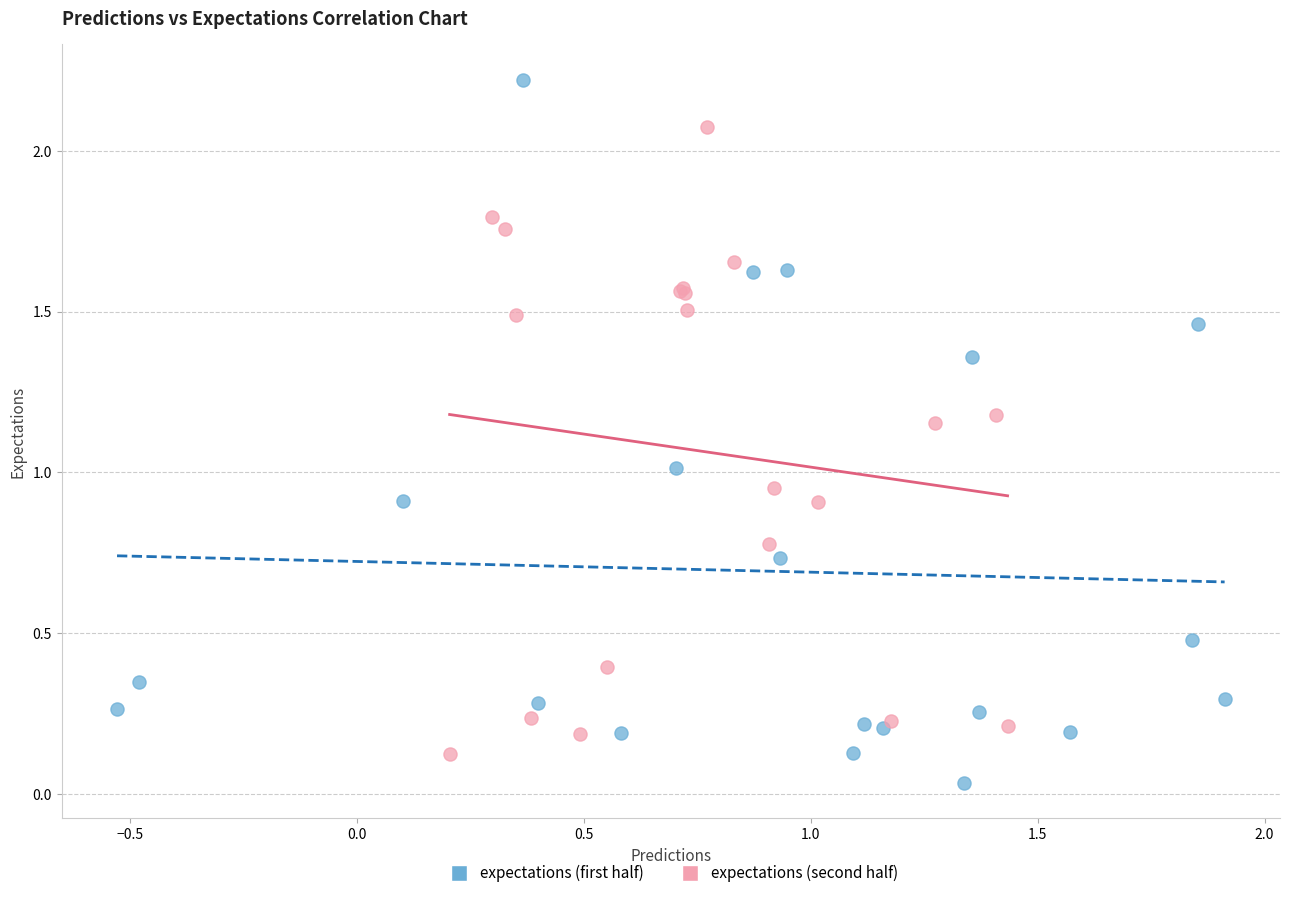

Which series has the largest Y range (max minus min)?

expectations (first half)